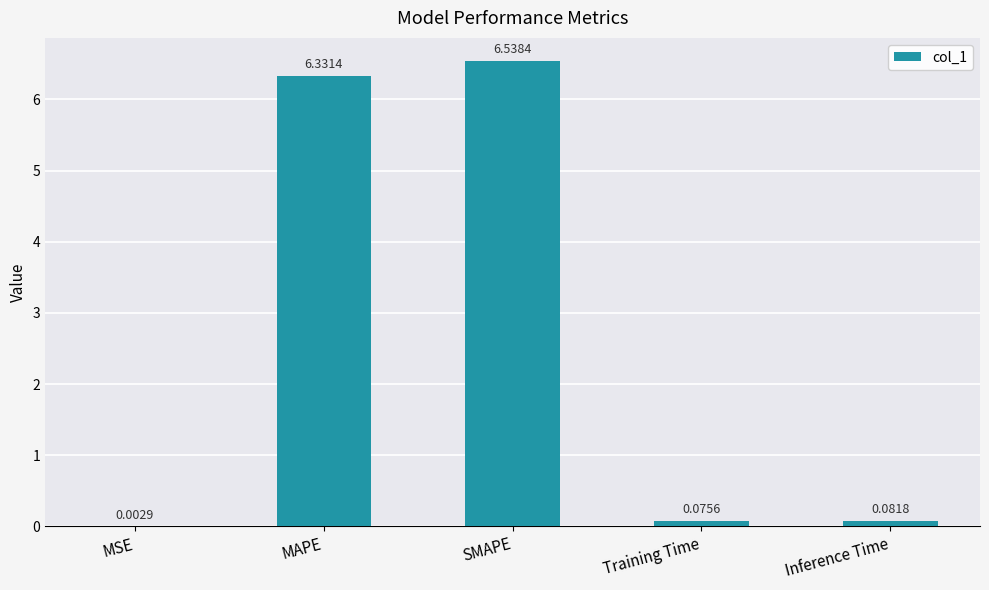

Where is the data nearest to the value 3?

Inference Time